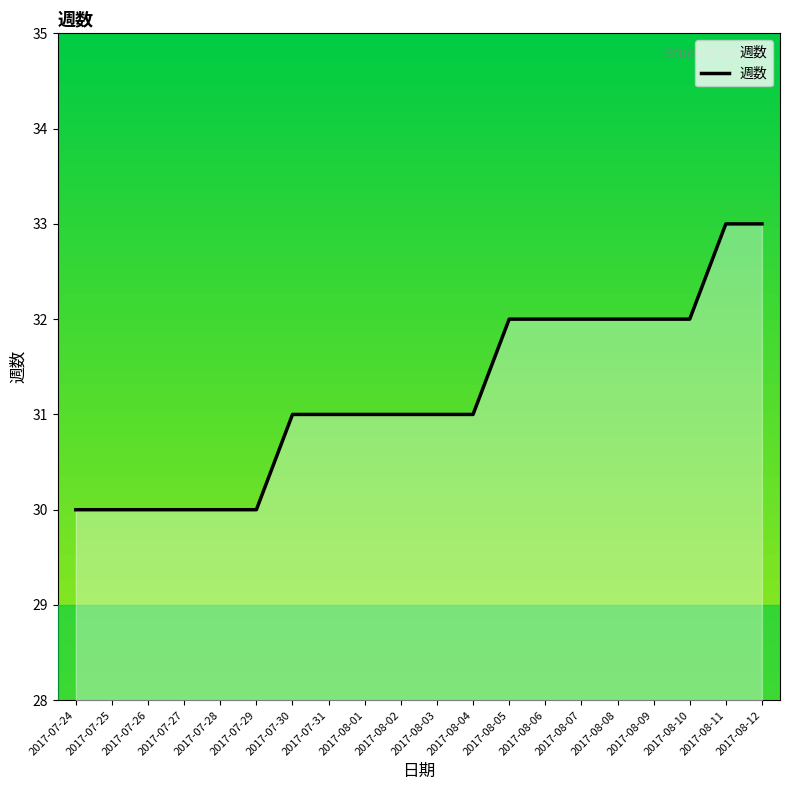

Is it true that the value at 2017-08-04 is 31?

True